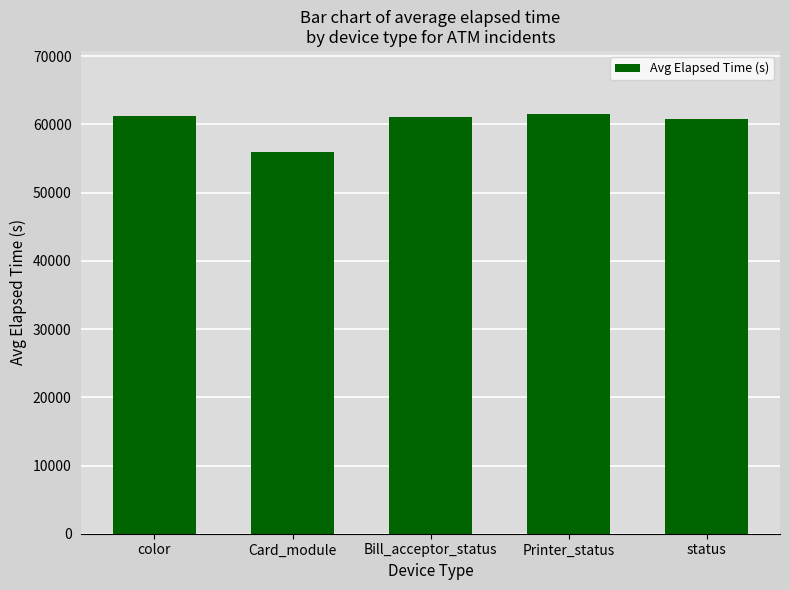

Which has a higher value, Card_module or Bill_acceptor_status?

Bill_acceptor_status